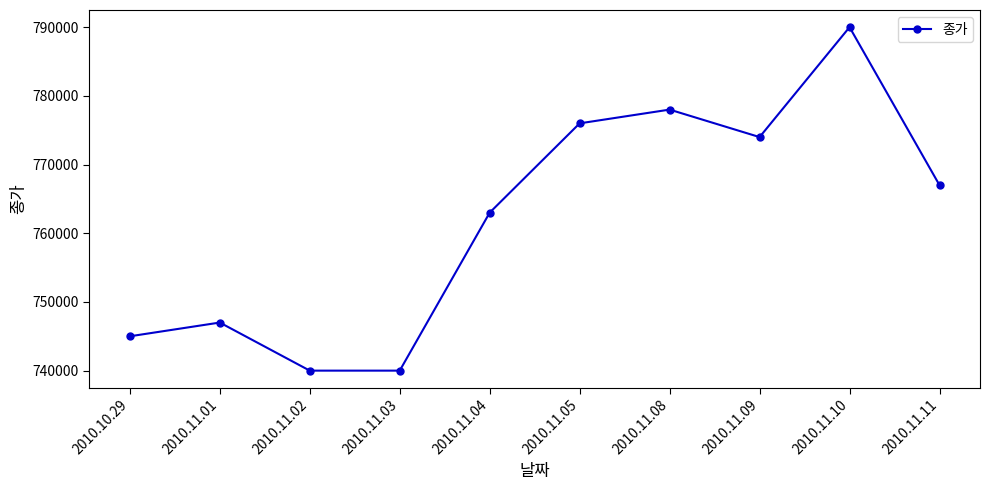

What is the smallest value displayed?

740000